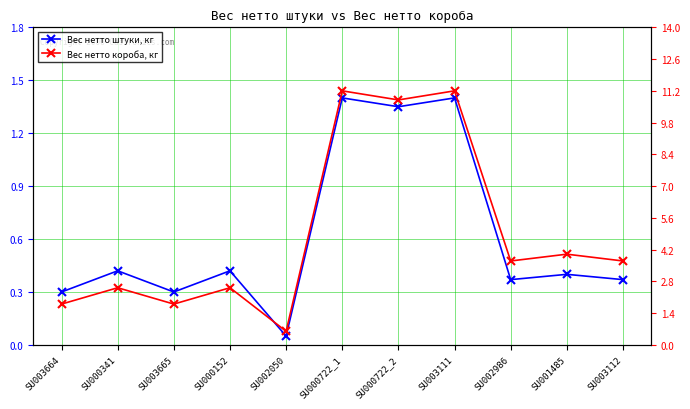

What are all the series names shown in the legend?

Вес нетто штуки, кг, Вес нетто короба, кг